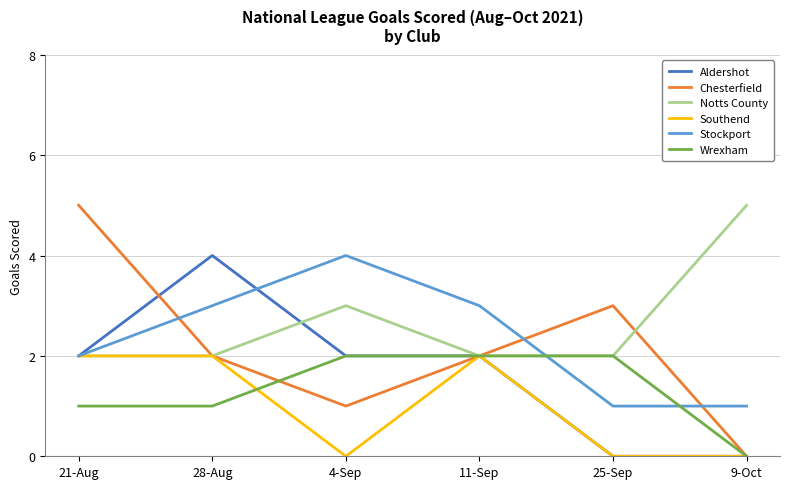

The value of Aldershot at 25-Sep is 3. True or false?

False